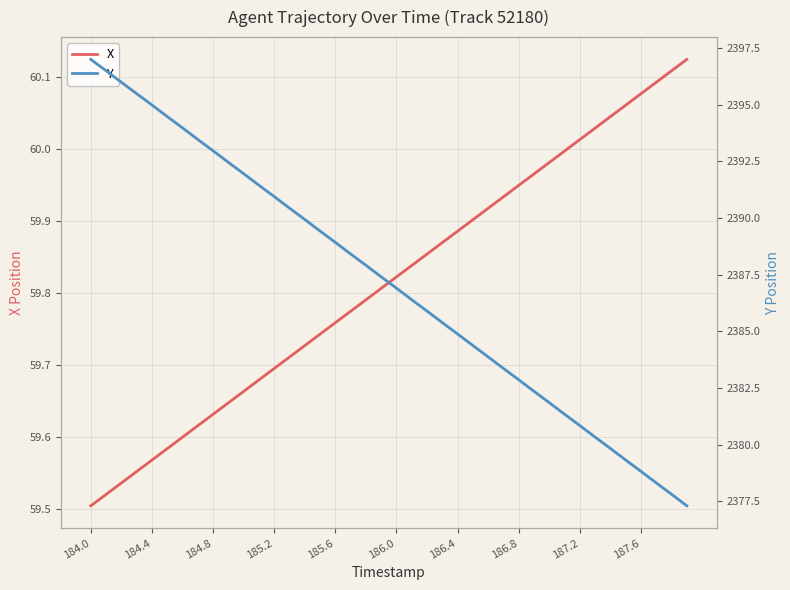

True or false: Y and X intersect in this chart.

False